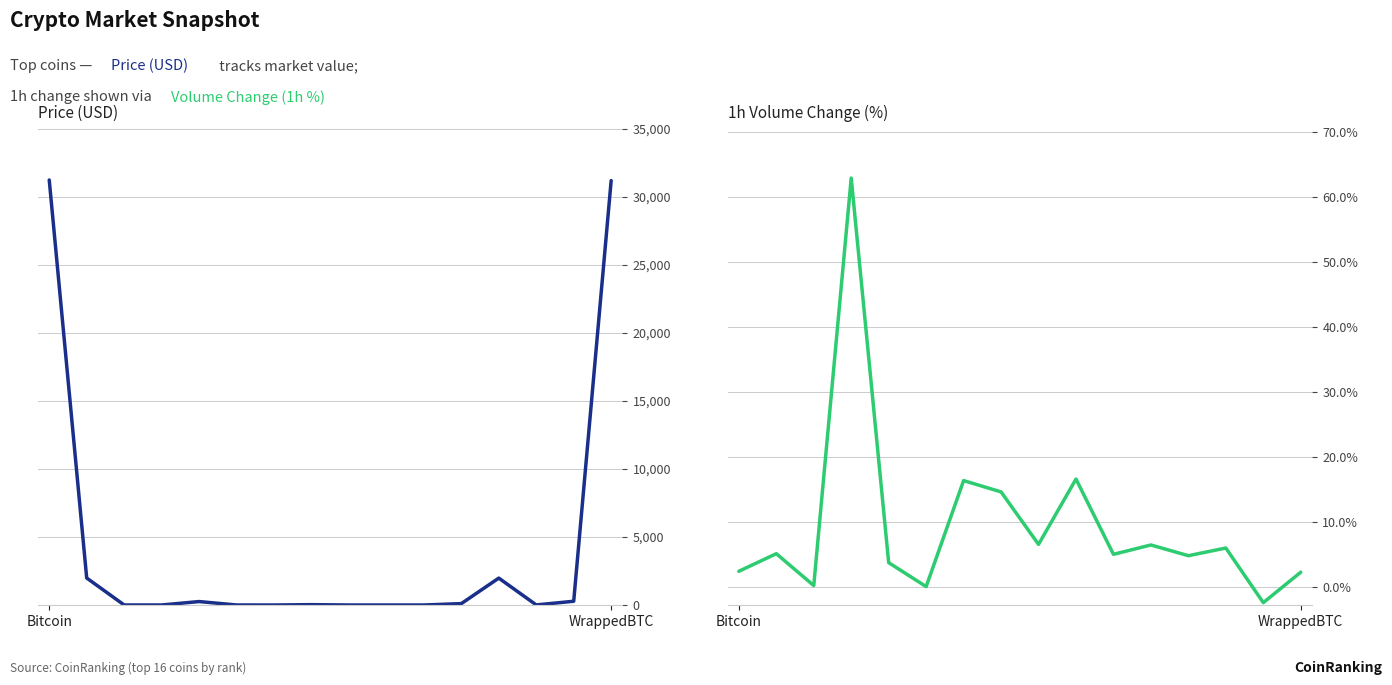

The value of Price (USD) at 7 is 25.5. True or false?

True